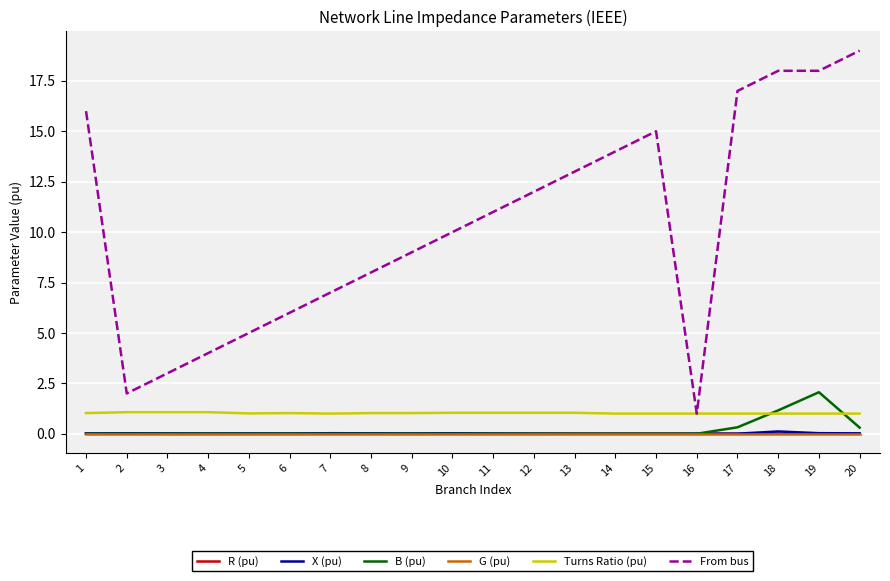

What are all the series names shown in the legend?

R (pu), X (pu), B (pu), G (pu), Turns Ratio (pu), From bus